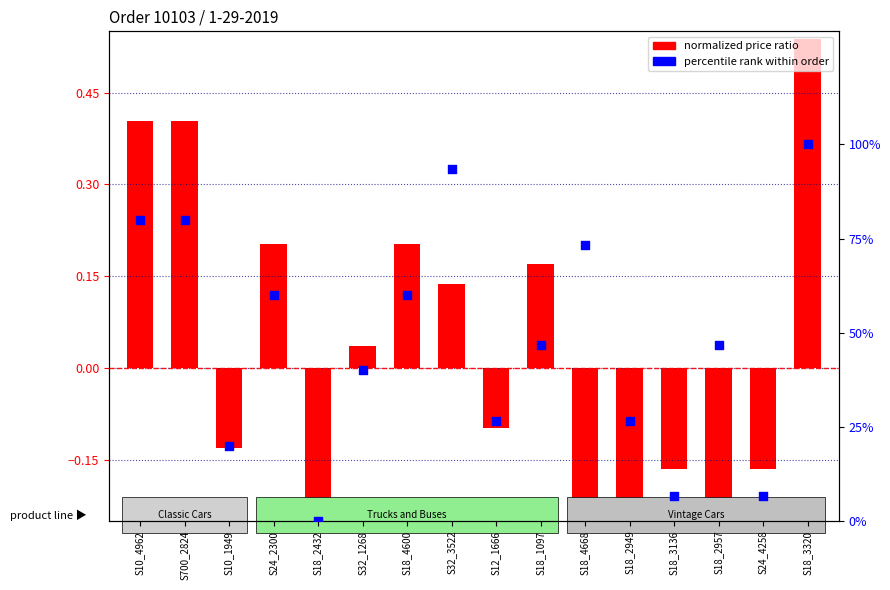

Which series has the largest Y range (max minus min)?

percentile rank within order